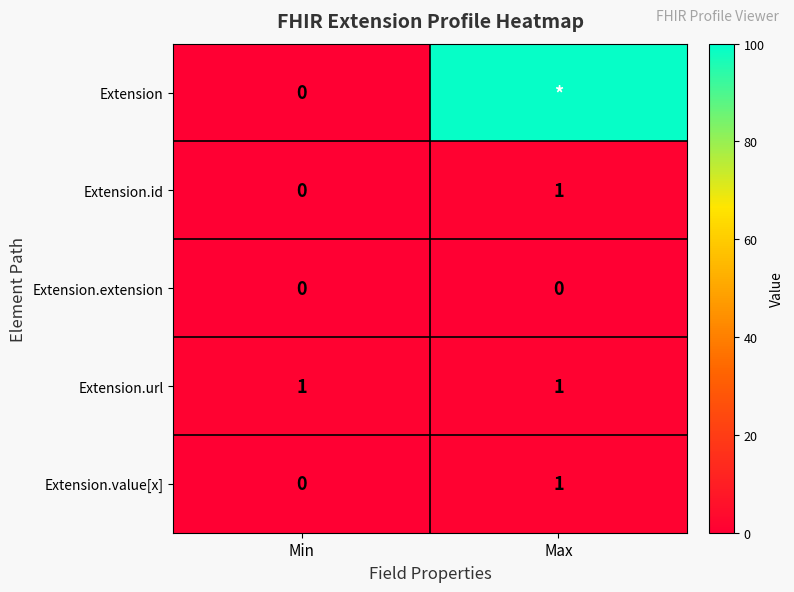

List the labels in order of Extension.value[x] value, largest first.

Max, Min